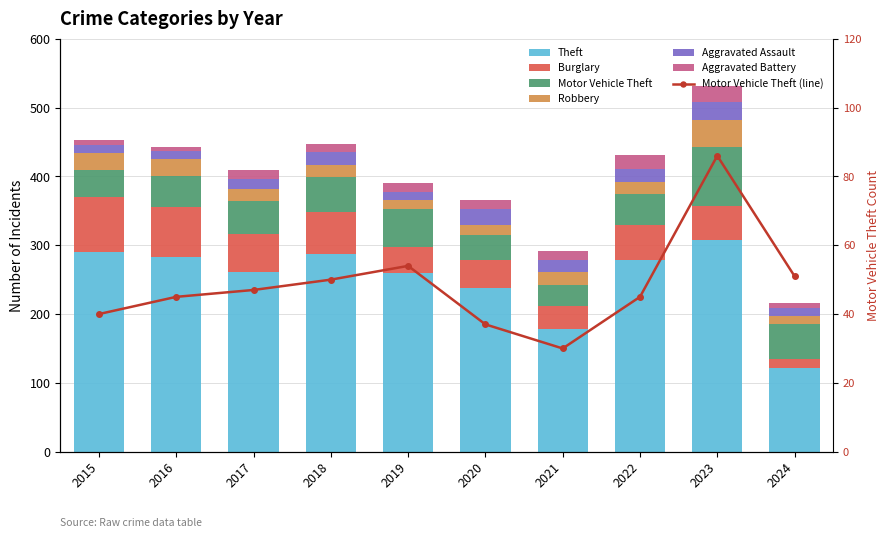

Read the Aggravated Battery value at 2018, to the nearest 5.

10